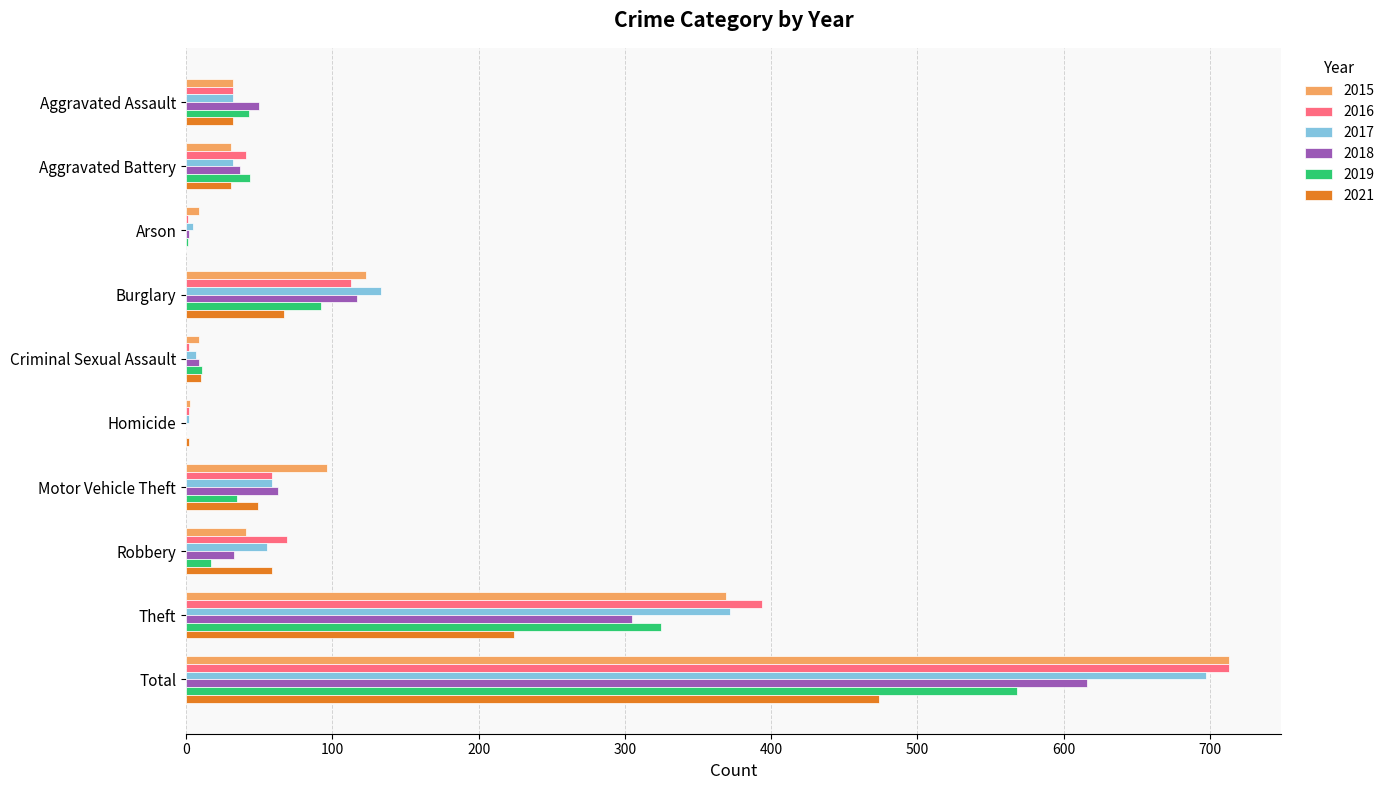

What is the sum of all 2018 values?

1232